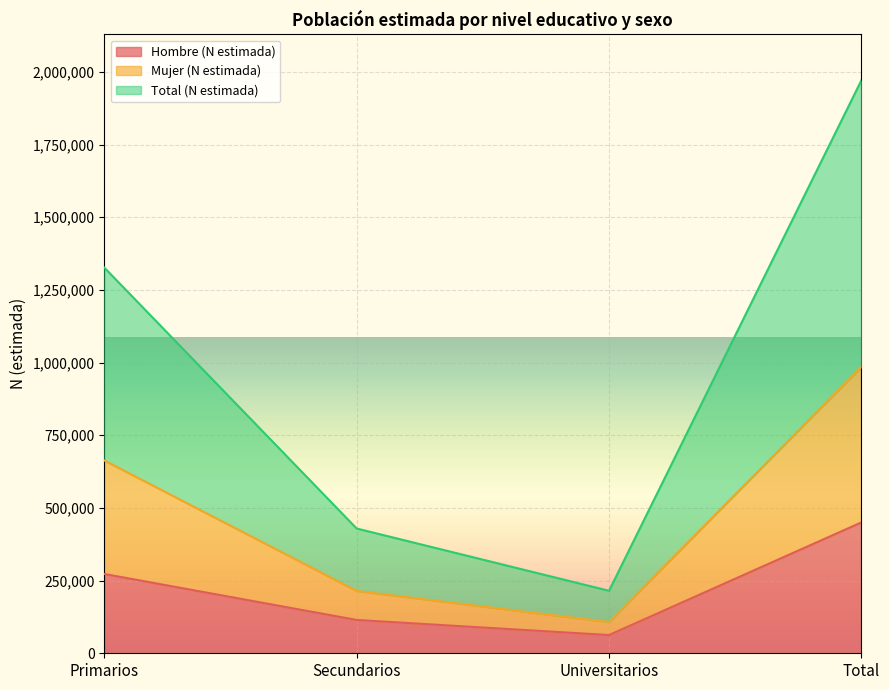

Which has a higher value, Primarios or Secundarios?

Primarios